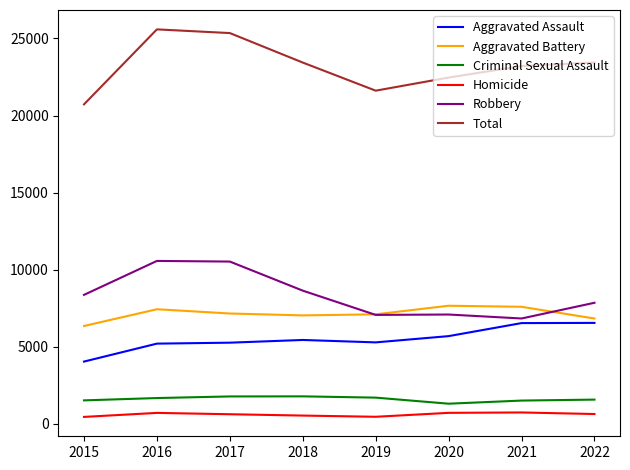

Which series has the largest total across all categories?

Total